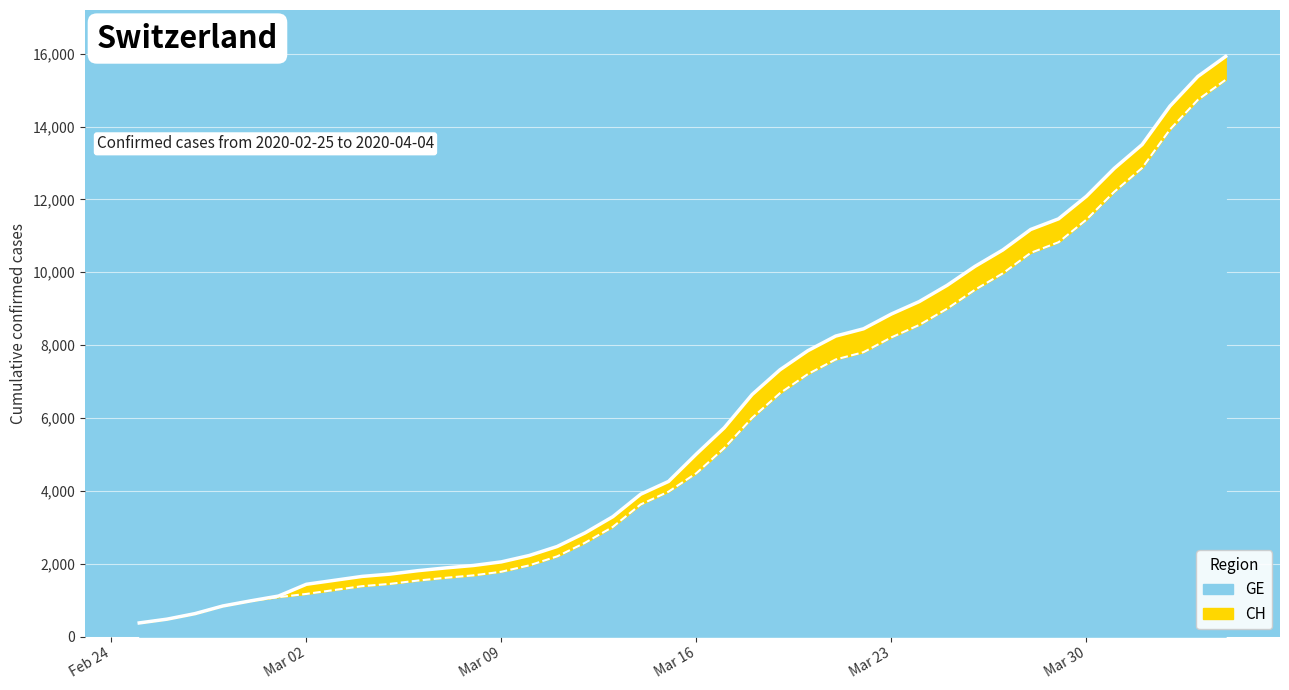

What is the lowest value of the GE series?

375